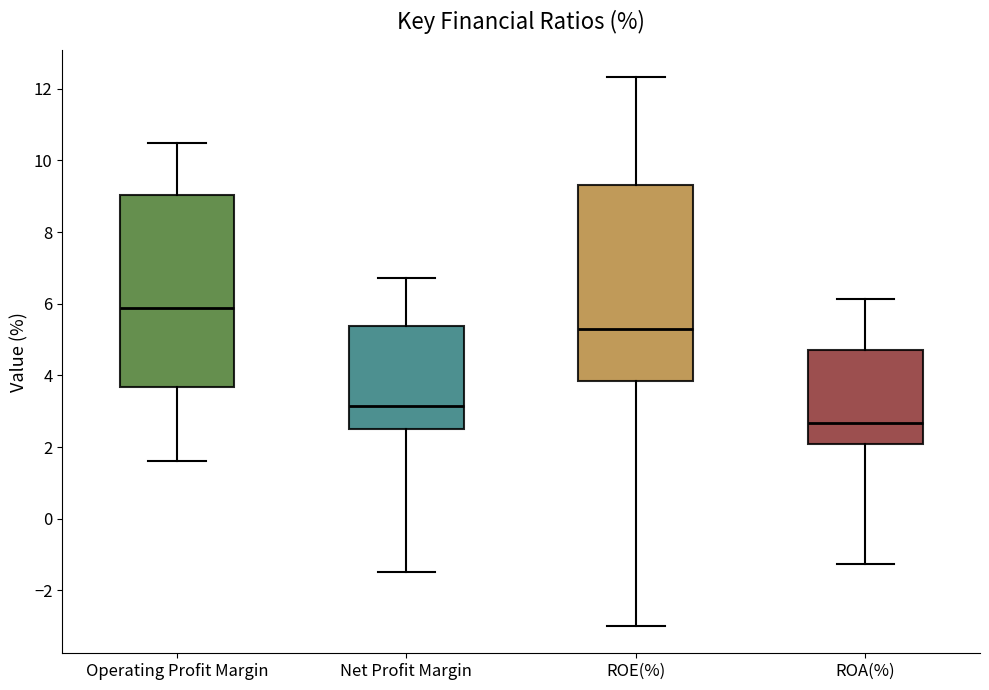

Reading left to right, read every box against the y-axis: the position of its median line, the range the box covers, and the ends of its whiskers. The values are not printed on the chart, so give them approximately, as read against the axis.

Operating Profit Margin: median 5.8, box 3.6 to 9.0, whiskers 1.6 to 10.4
Net Profit Margin: median 3.2, box 2.6 to 5.4, whiskers -1.4 to 6.8
ROE(%): median 5.2, box 3.8 to 9.4, whiskers -3.0 to 12.4
ROA(%): median 2.6, box 2.0 to 4.8, whiskers -1.2 to 6.2